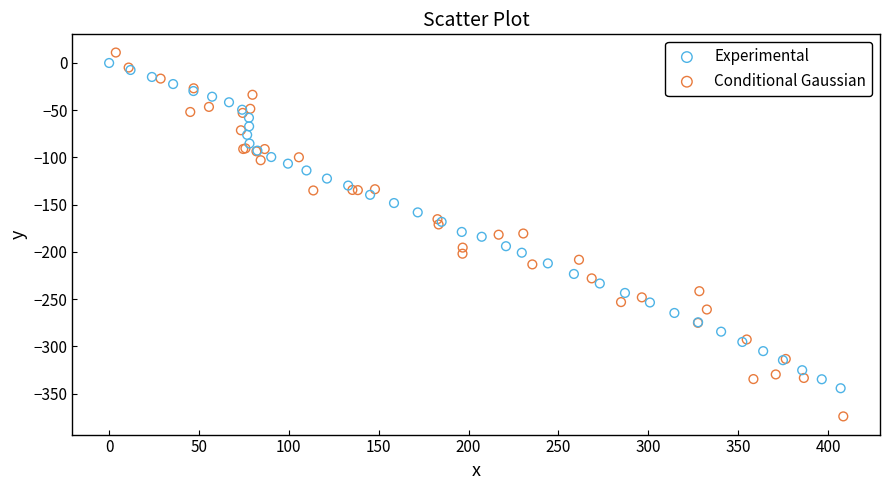

Which series has the widest spread of Y values?

Conditional Gaussian